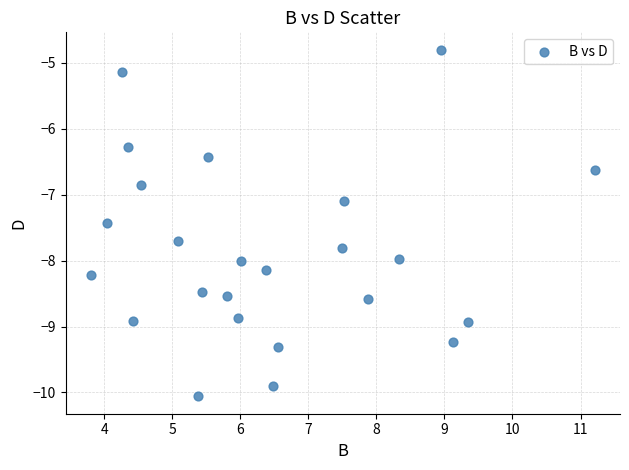

What is the range of X values (max minus min)?

7.4